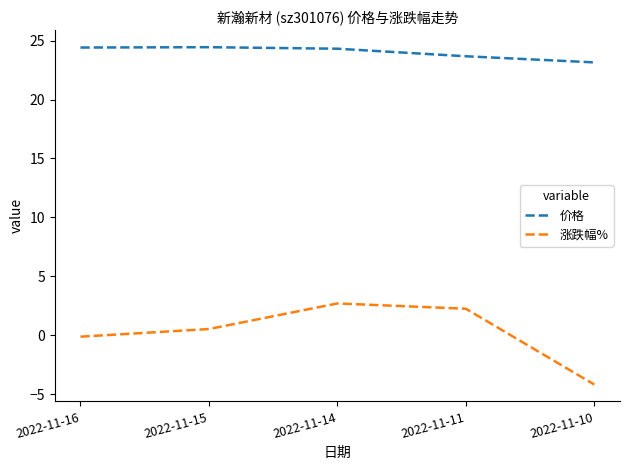

What are all the series names shown in the legend?

价格, 涨跌幅%